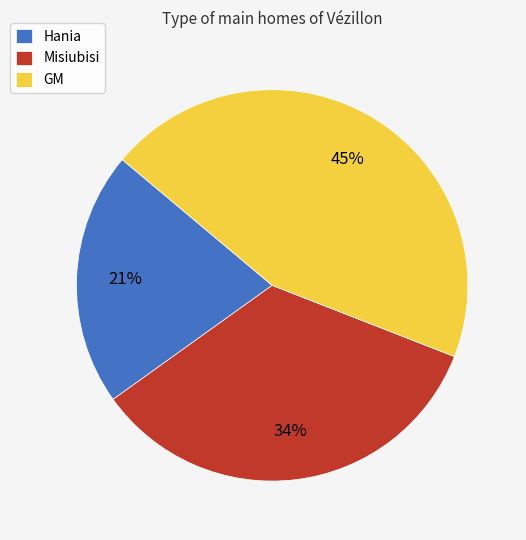

To the nearest percent, what is the average slice percentage?

33%